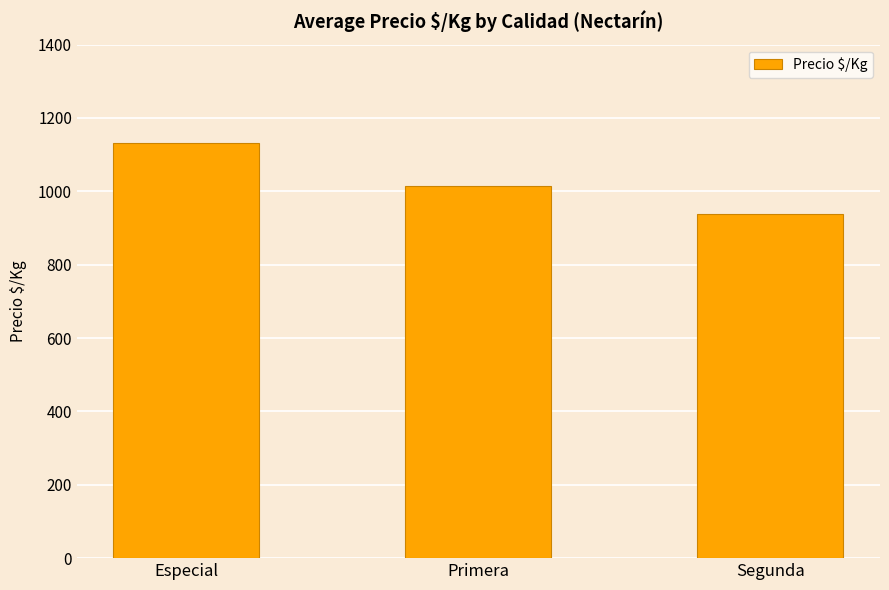

At which category does the chart reach its peak across all series?

Especial